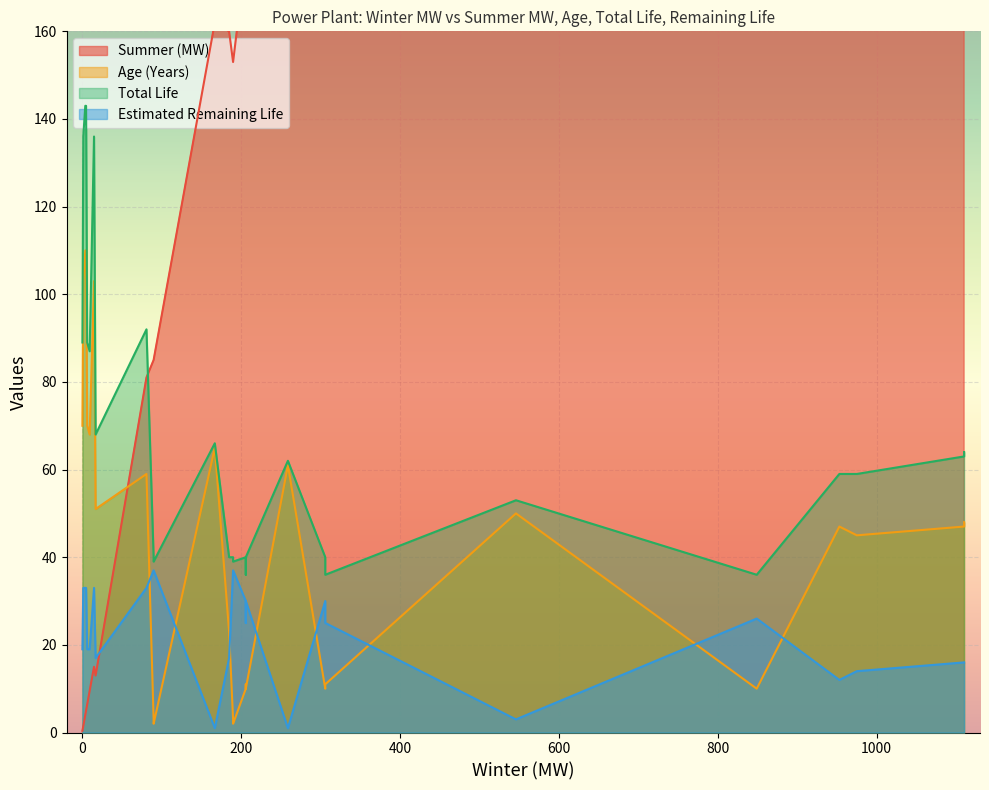

What are all the series names shown in the legend?

Summer (MW), Age (Years), Total Life, Estimated Remaining Life